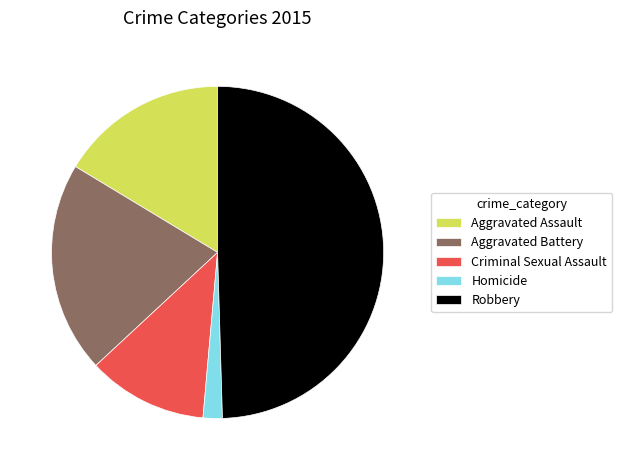

Does Homicide represent more than half of the total?

No